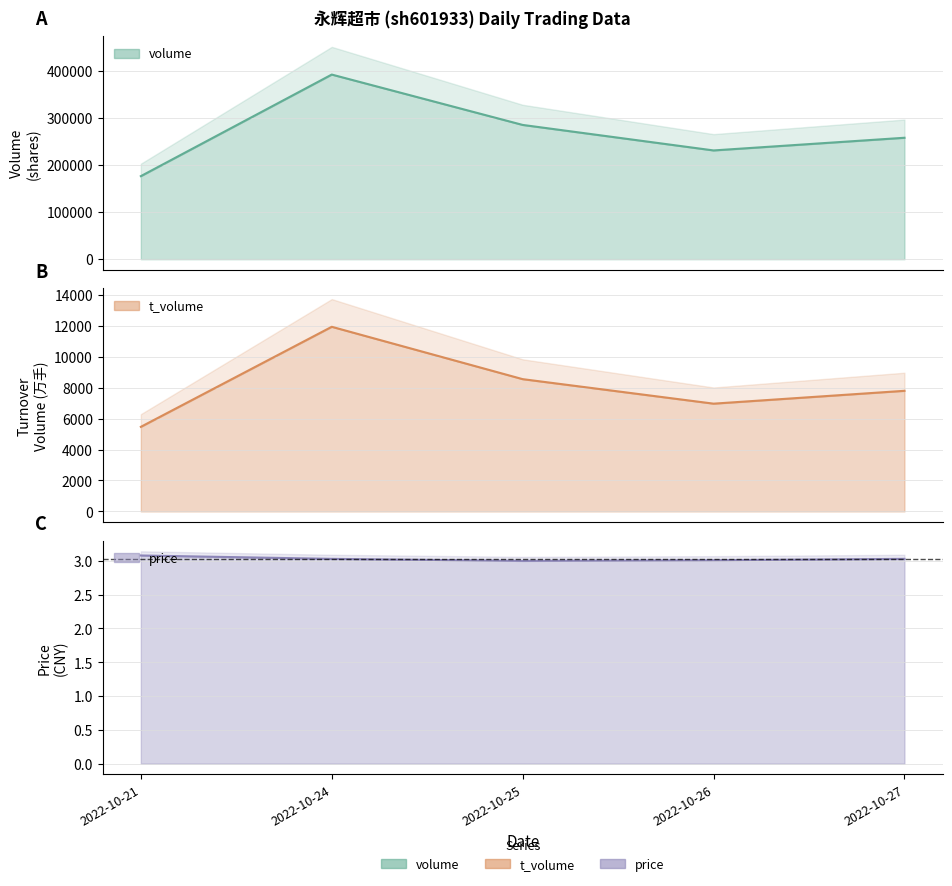

True or false: price has a value of 2.0 at 2022-10-27.

False